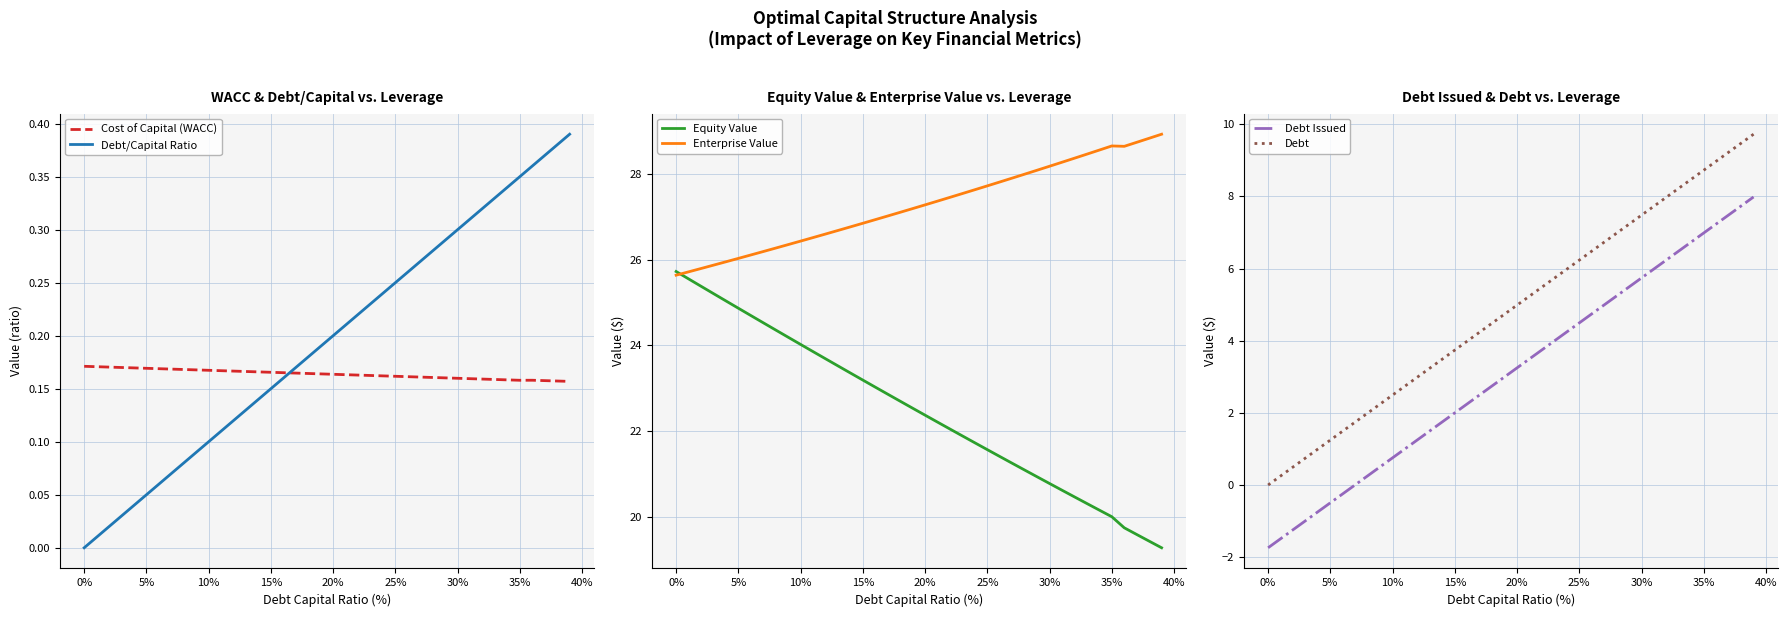

True or false: Enterprise Value and Debt cross at least once.

False